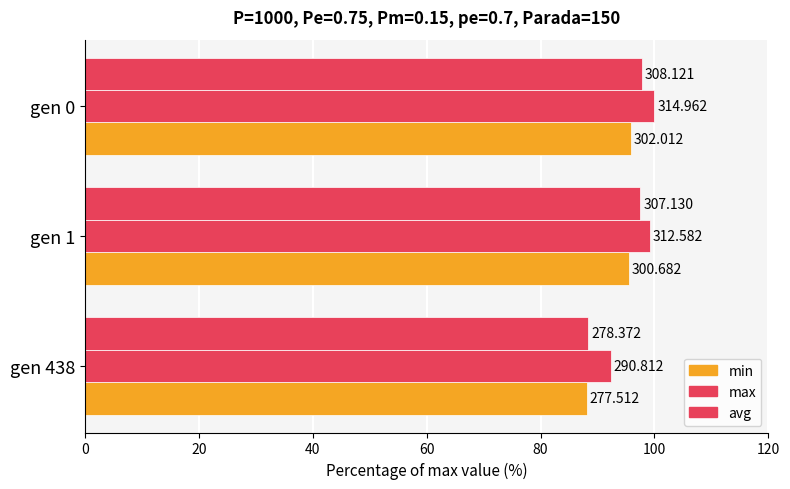

What is the sum of all avg values?

283.7